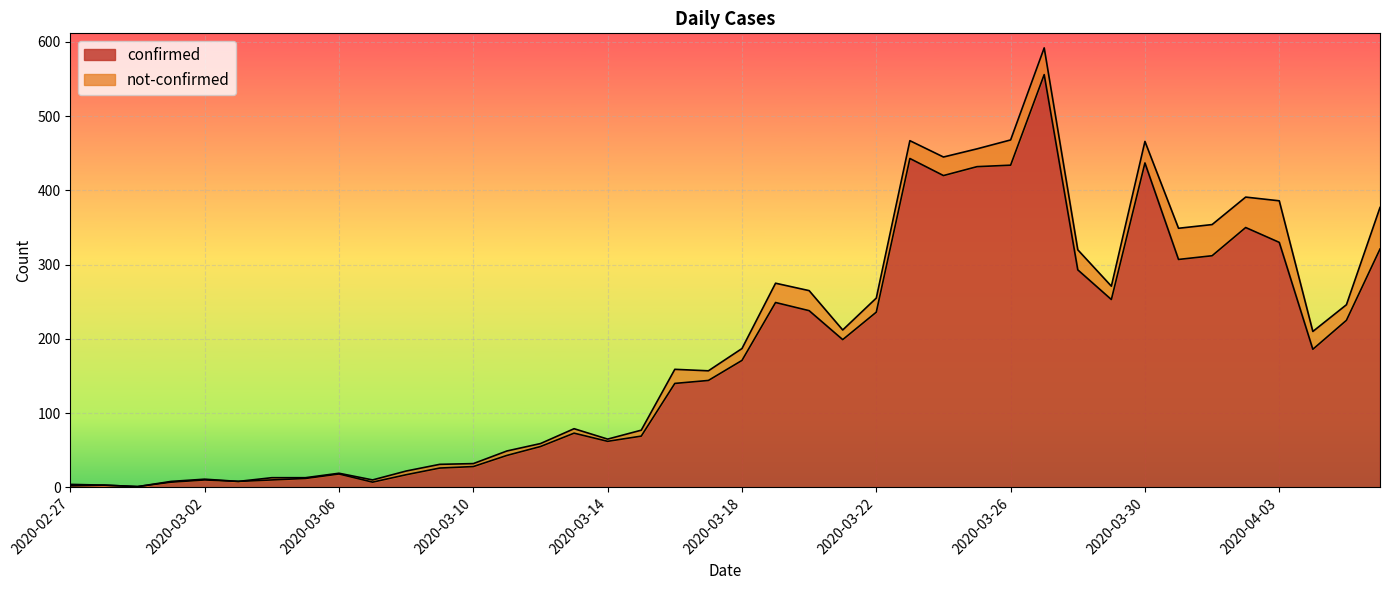

What is the greatest value displayed?

556